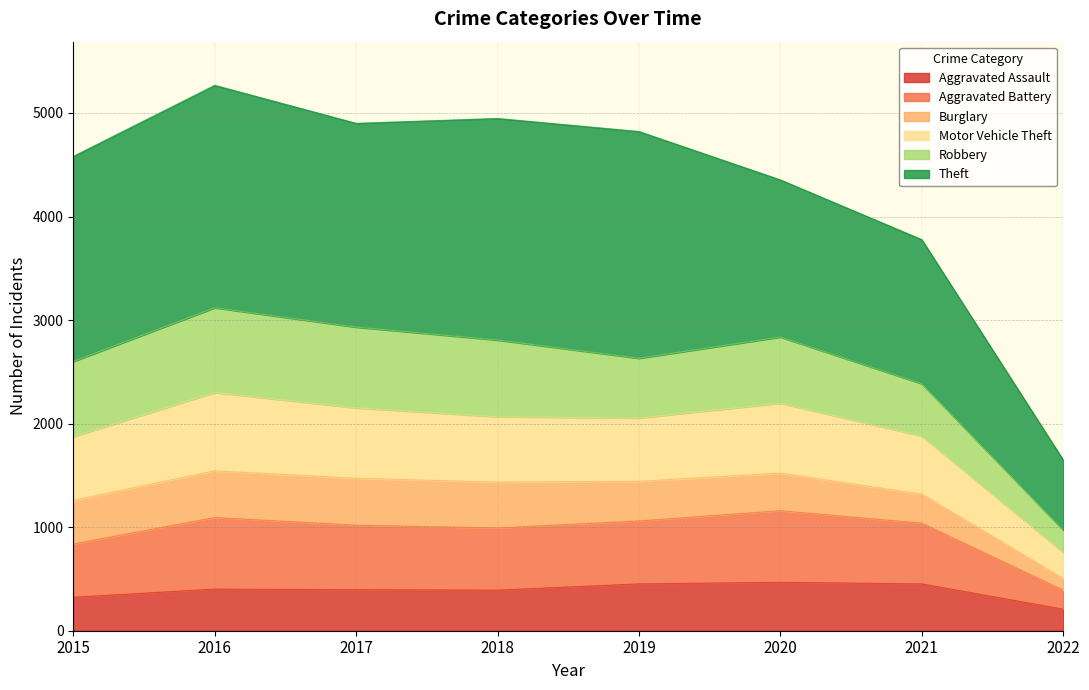

True or false: Motor Vehicle Theft has a value of 1748 at 2019.

False